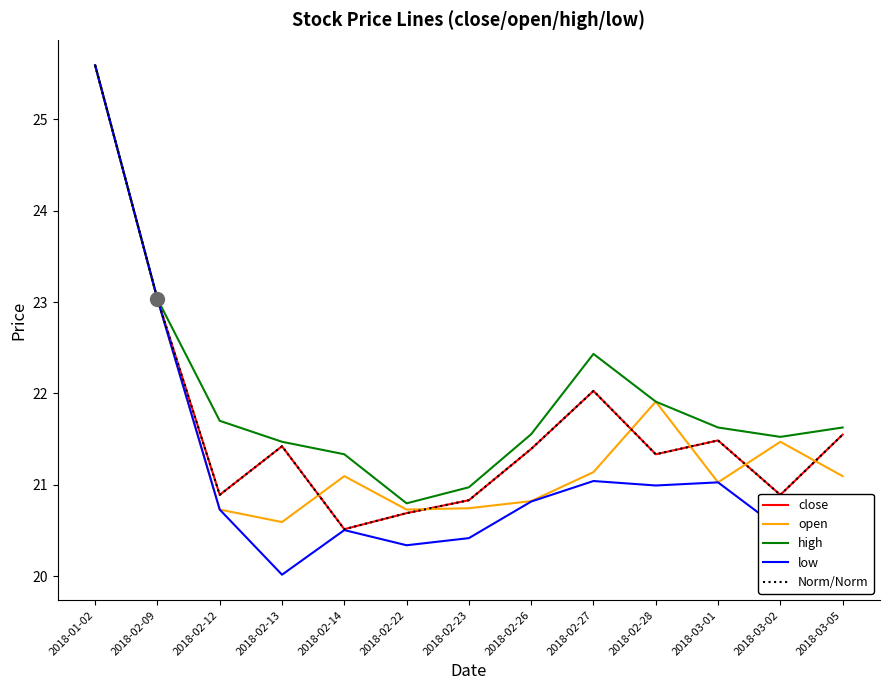

How many lines are shown in the chart?

5